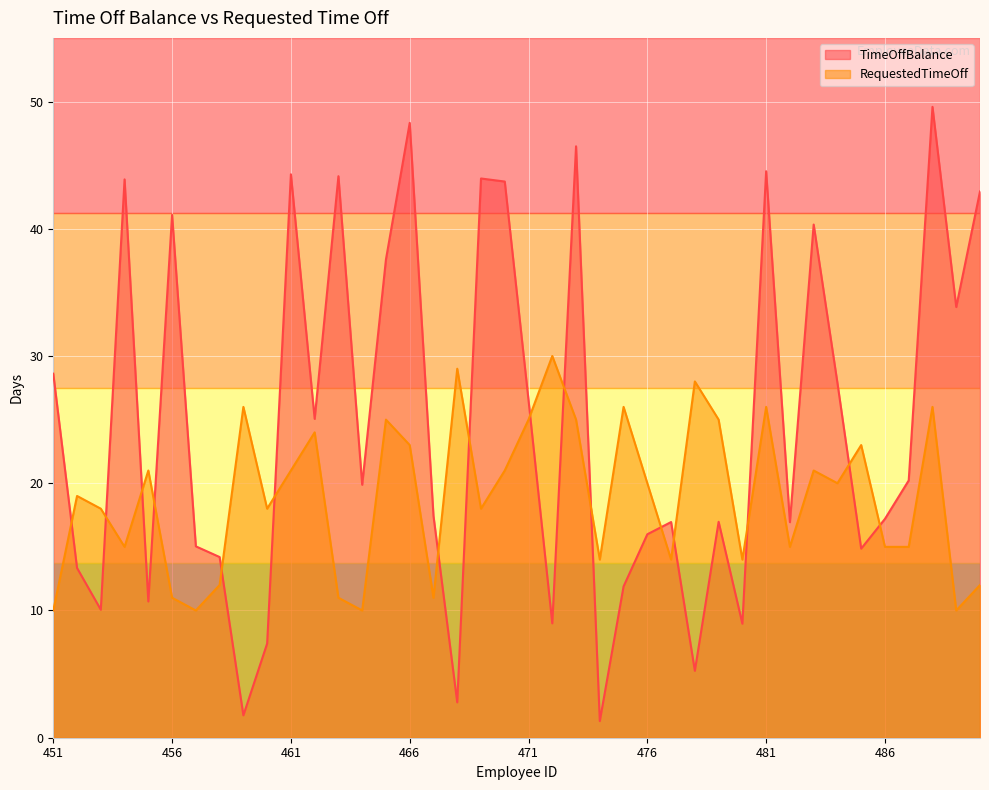

What is the total value across all series at 464?

29.9